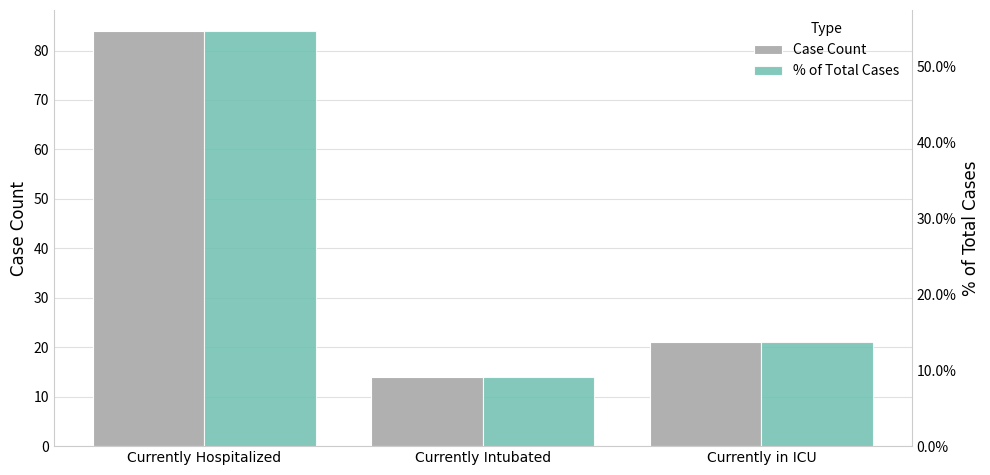

Reading left to right, extract all data points from this chart.

Case Count: 84.0	14.0	21.0
% of Total Cases: 0.5	0.1	0.1